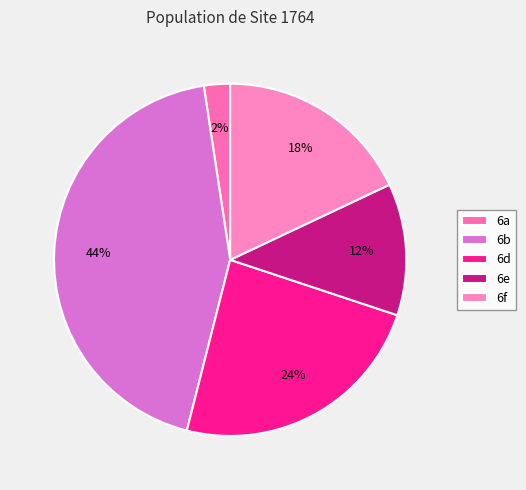

How much of the chart is everything except 6d?

76.1%